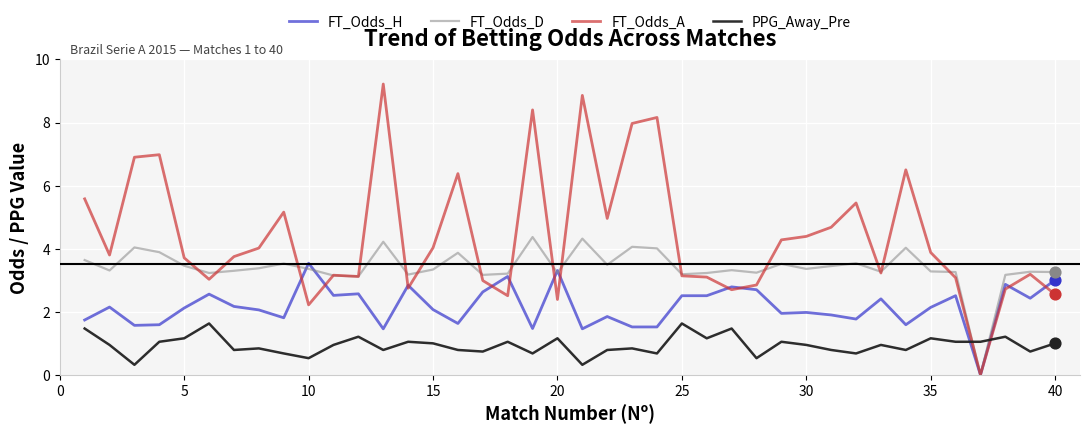

Which series has the widest spread of values?

FT_Odds_A